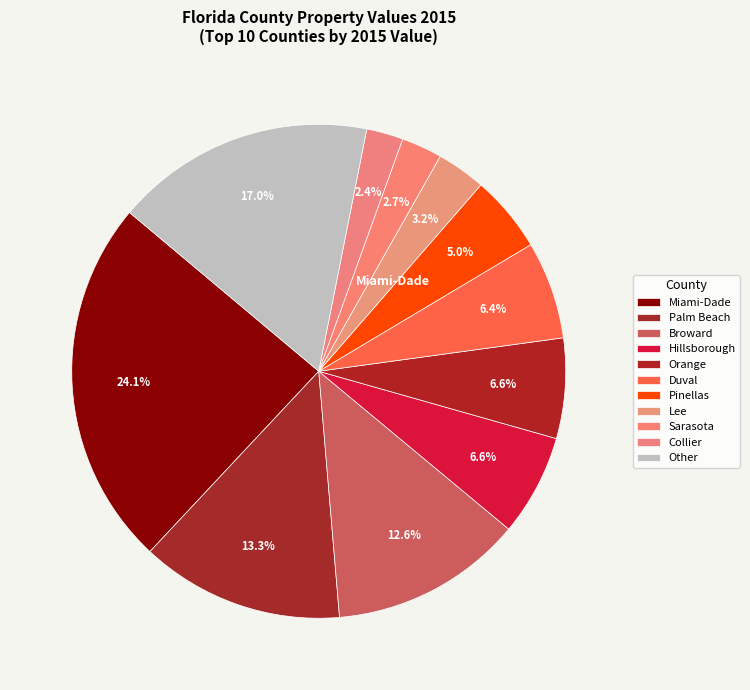

Does Lee account for over 50% of the chart?

No